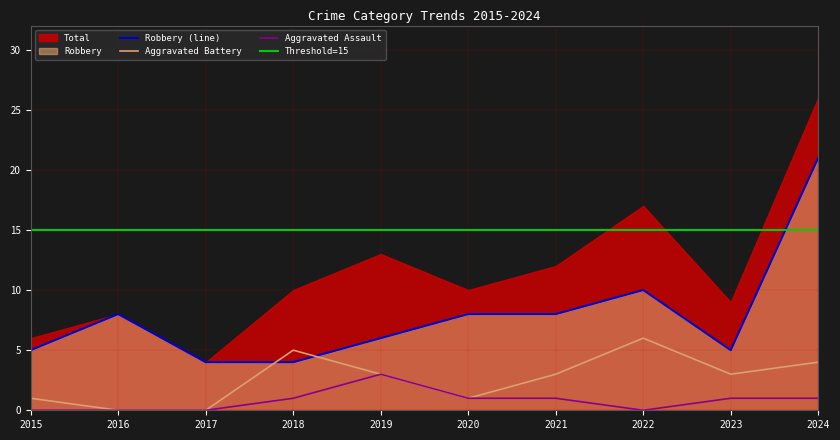

Is the value of Robbery (line) at 2020 greater than the value of Aggravated Assault at 2024?

Yes